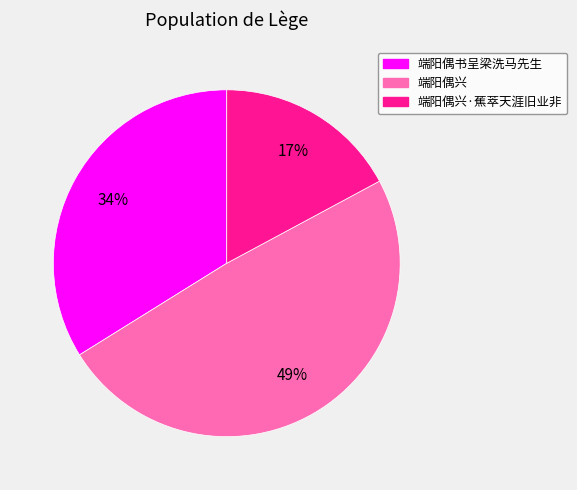

Does any single category account for the majority?

No